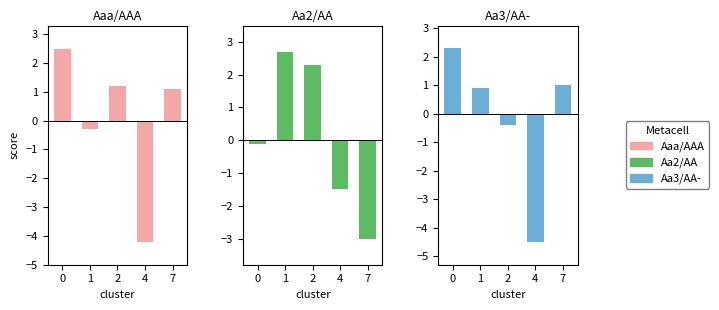

The Aaa/AAA series shows 1.2 at 2. True or false?

True